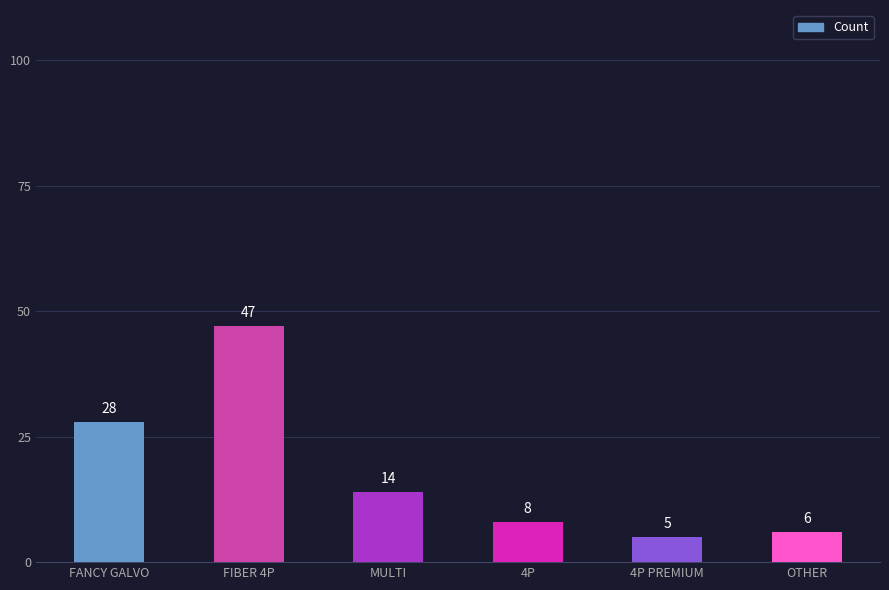

What is the value of the 1st bar from the left?

28